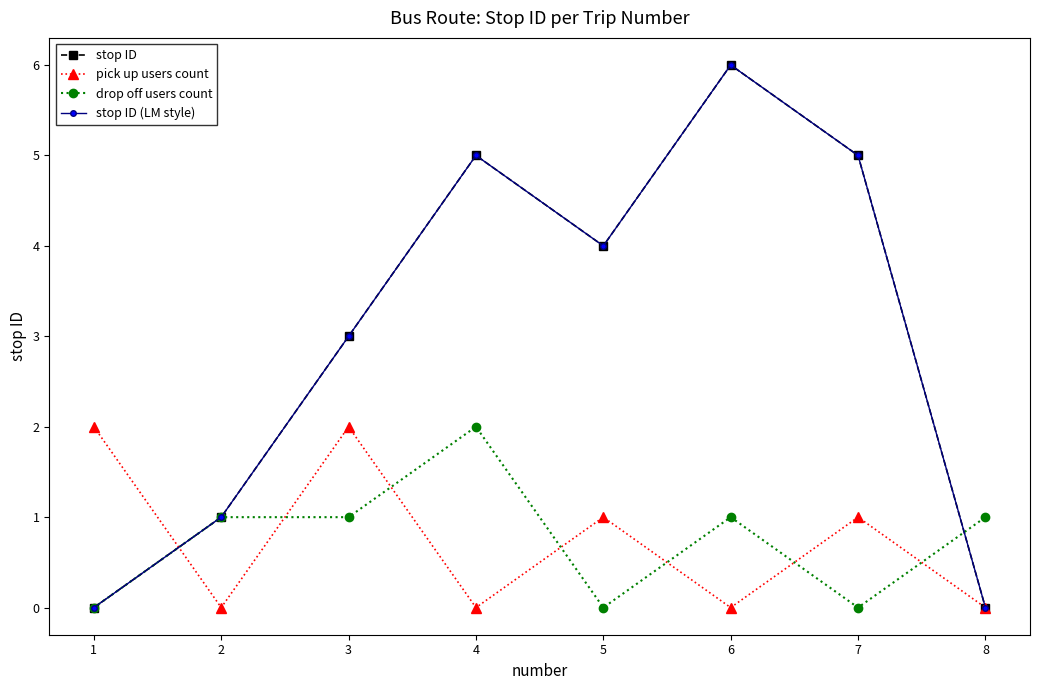

Count the pick up users count values in the range 0 to 2.

8